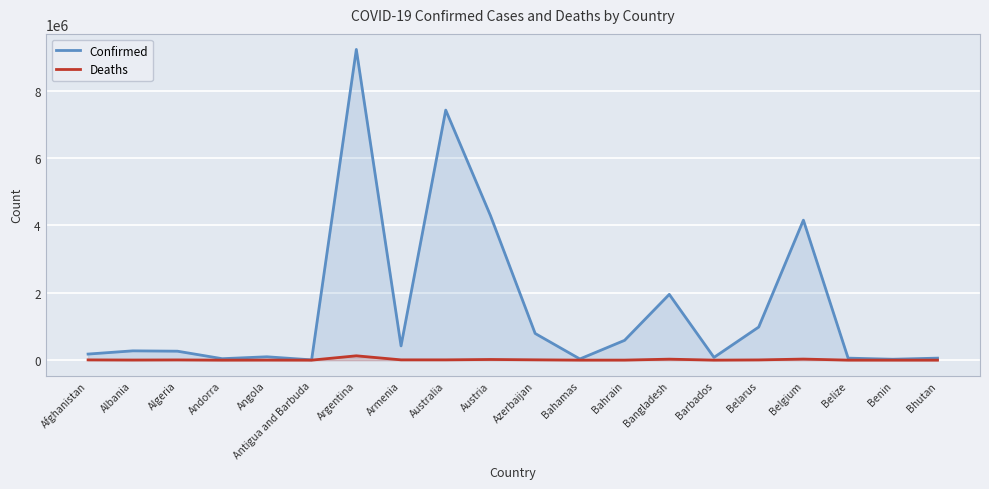

Between Bhutan and Bahamas, which is larger?

Bhutan